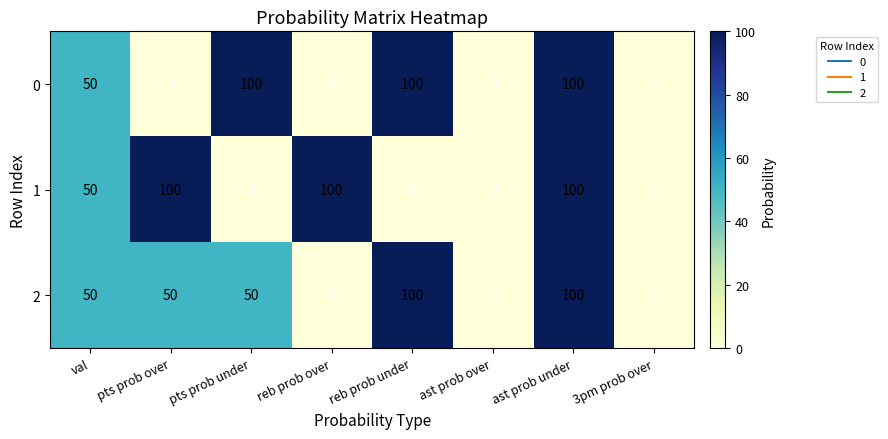

Reading left to right, list all the values displayed in this chart.

0: val=50	pts prob over=0	pts prob under=100	reb prob over=0	reb prob under=100	ast prob over=0	ast prob under=100	3pm prob over=0
1: val=50	pts prob over=100	pts prob under=0	reb prob over=100	reb prob under=0	ast prob over=0	ast prob under=100	3pm prob over=0
2: val=50	pts prob over=50	pts prob under=50	reb prob over=0	reb prob under=100	ast prob over=0	ast prob under=100	3pm prob over=0